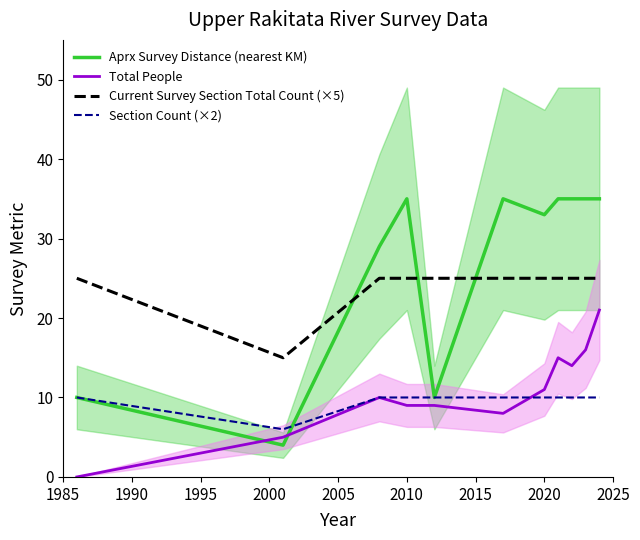

What are all the series names shown in the legend?

Aprx Survey Distance (nearest KM), Total People, Current Survey Section Total Count (×5), Section Count (×2)